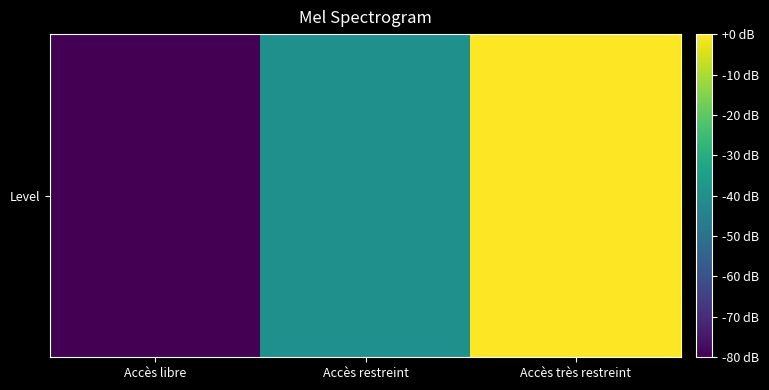

Rank the categories by value from lowest to highest.

Accès libre, Accès restreint, Accès très restreint